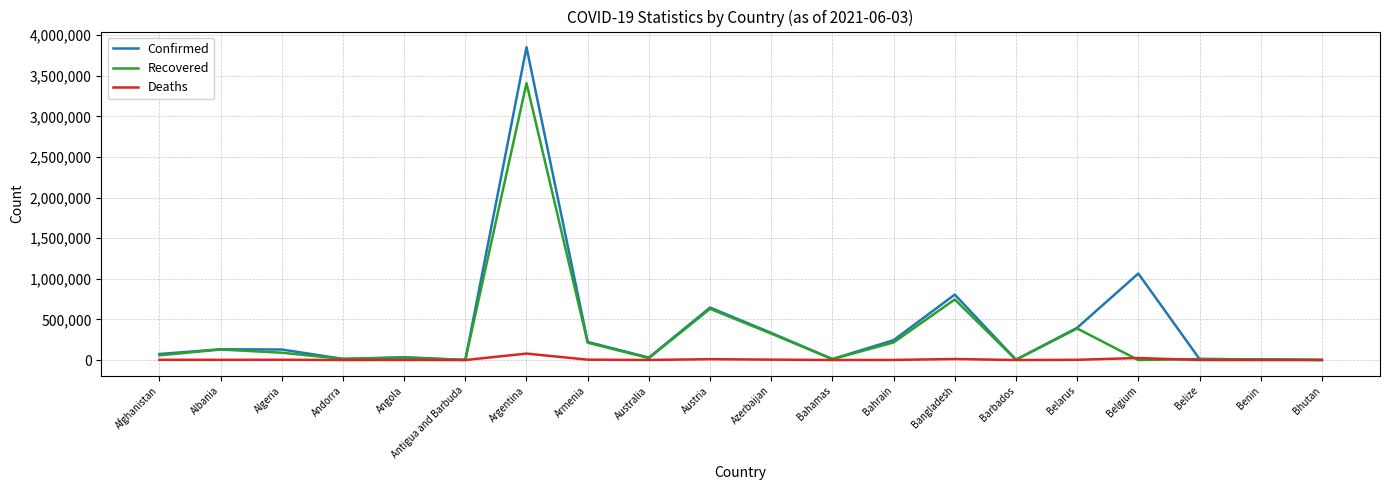

What are all the series names shown in the legend?

Confirmed, Recovered, Deaths